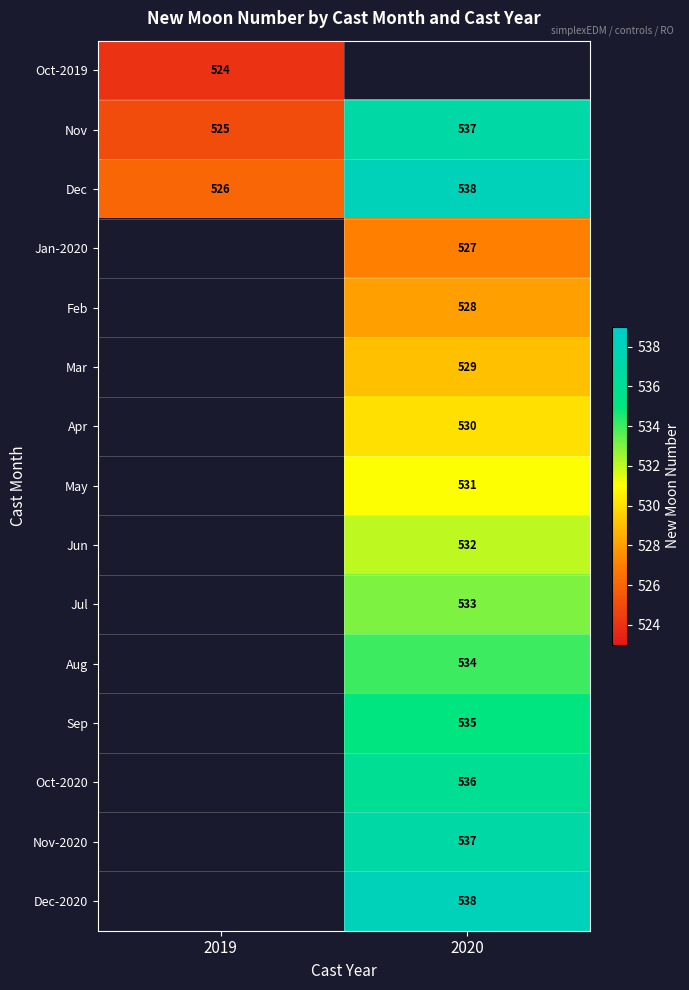

The value of Oct-2019 at 2019 is 806. True or false?

False